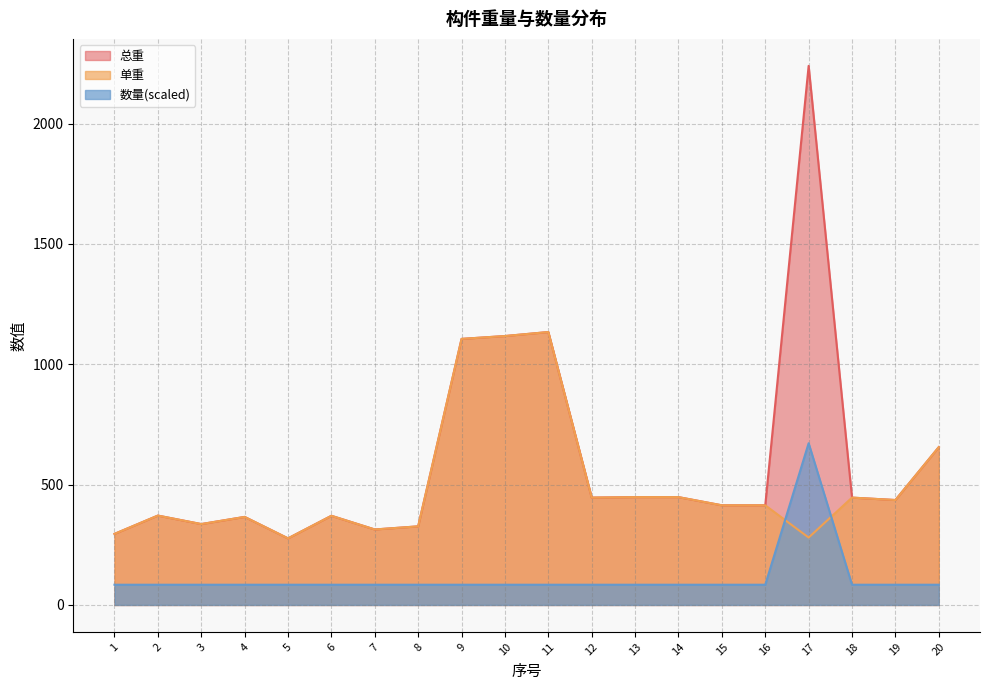

What is the difference between the maximum and minimum values in the 总重 series?

1963.4